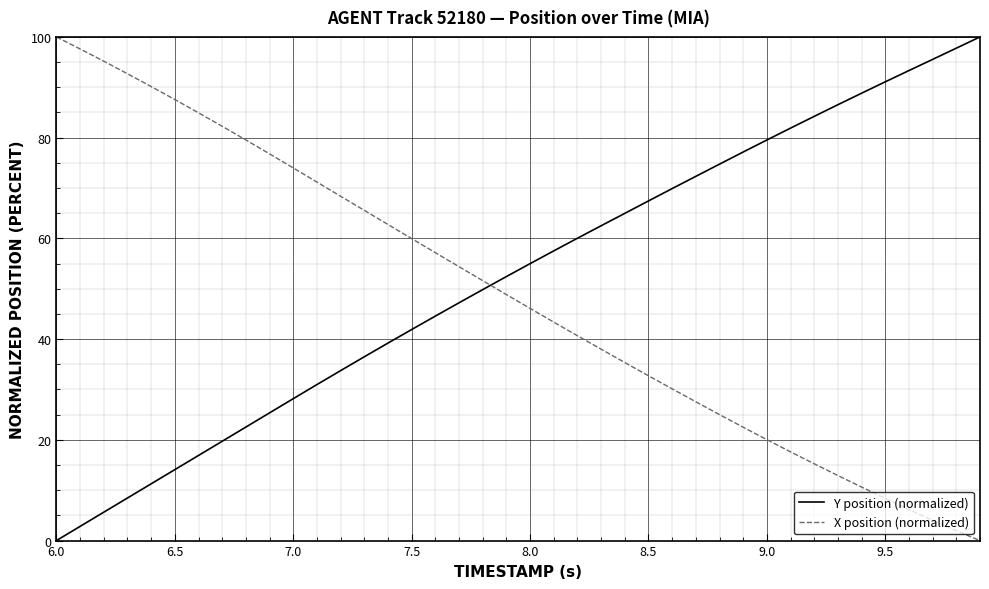

How many intersections are there between Y position (normalized) and X position (normalized)?

1